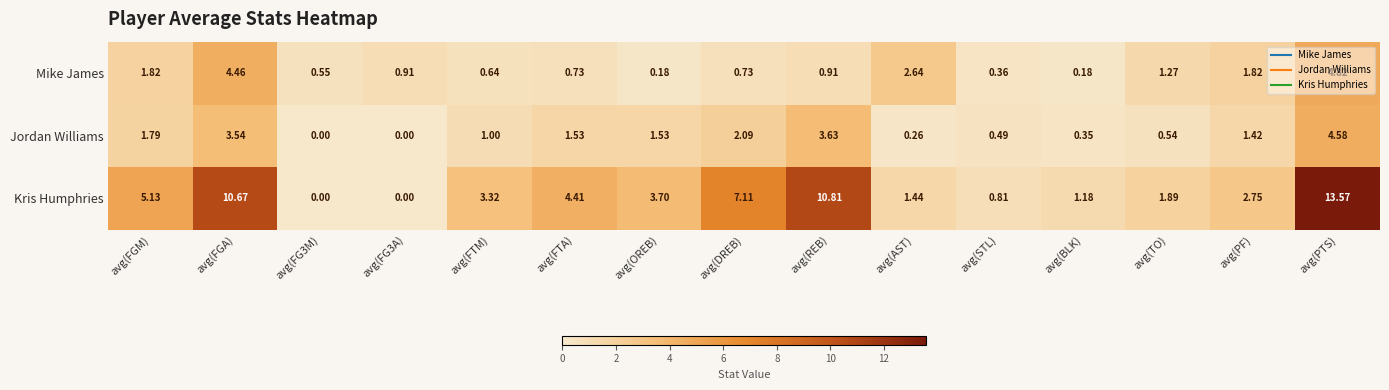

Which series has the largest range (max minus min)?

Kris Humphries